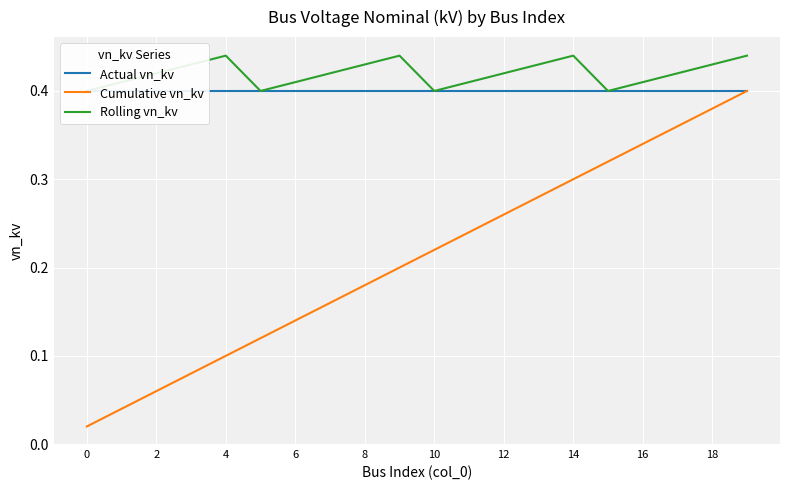

The Cumulative vn_kv series shows 0.0 at 2. True or false?

False